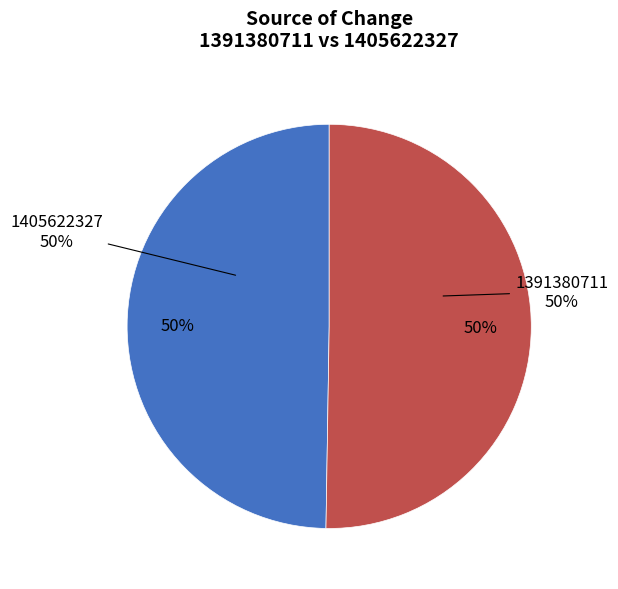

Do 1405622327 and 1391380711 together represent more than half of the pie?

Yes